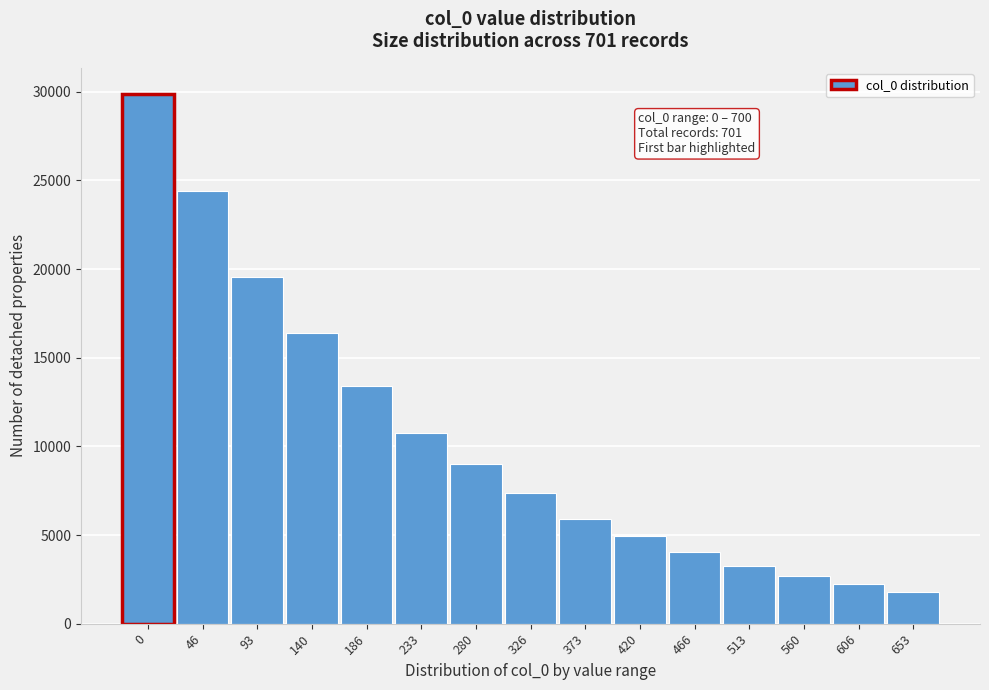

Reading left to right, transcribe all the data shown in this chart.

29862.1	24414.1	19575.9	16388.7	13398.8	10743.5	8994.3	7353.4	5896.1	4936.2	4035.6	3235.9	2709.0	2214.8	1810.7